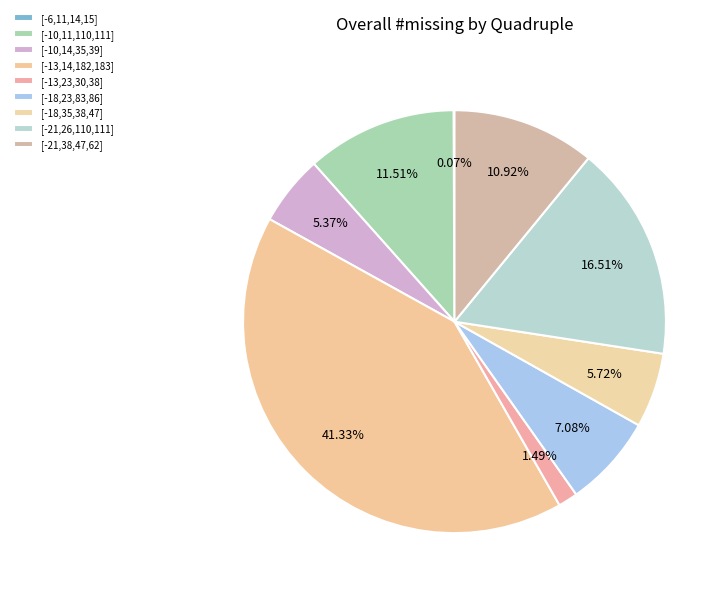

Is it true that [-10,14,35,39] is 1% of the pie?

False